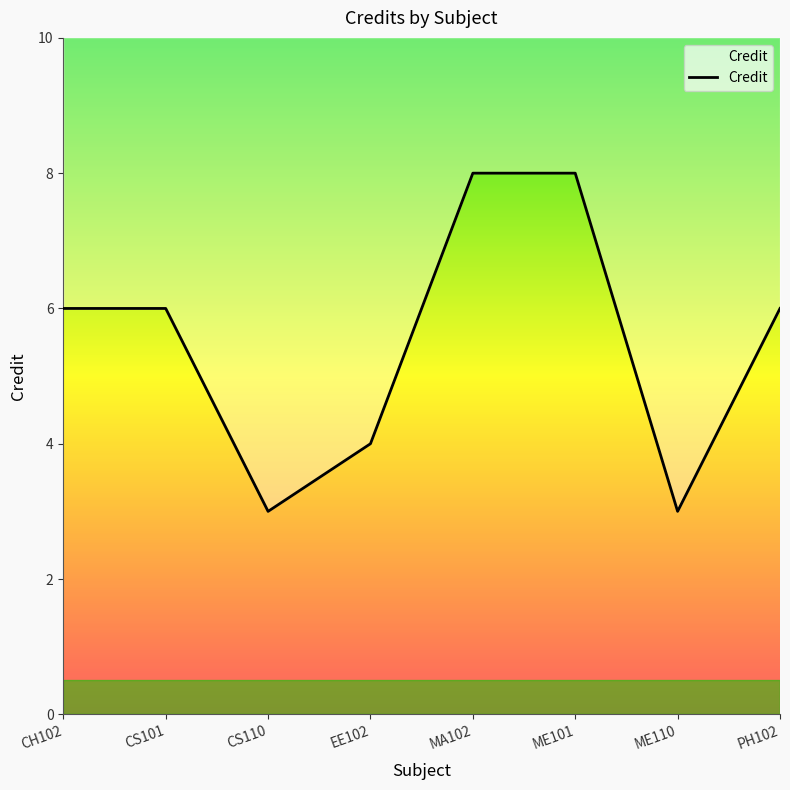

What is the ratio of the value at ME110 to the value at CS101?

0.5